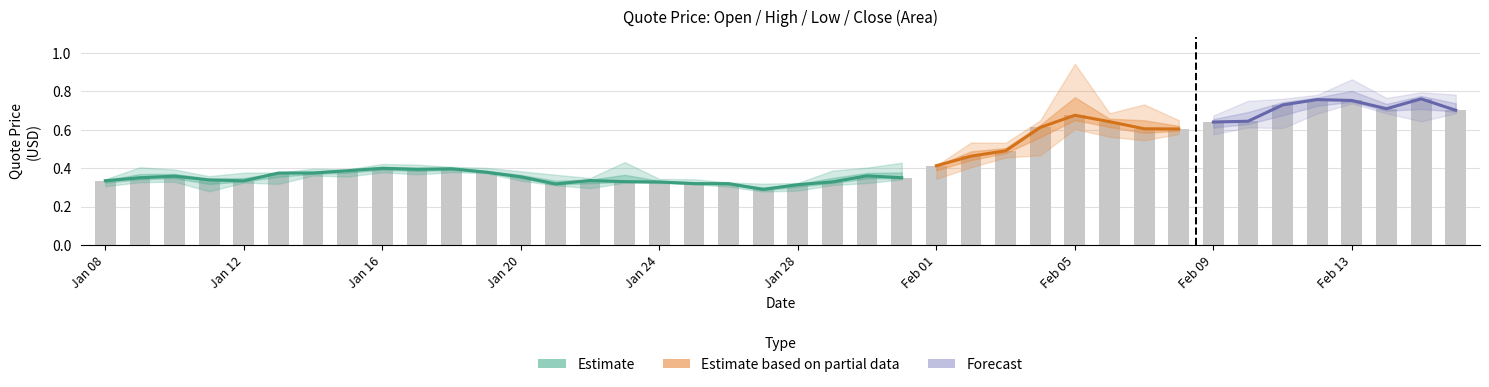

What is the minimum value shown in the chart?

0.3